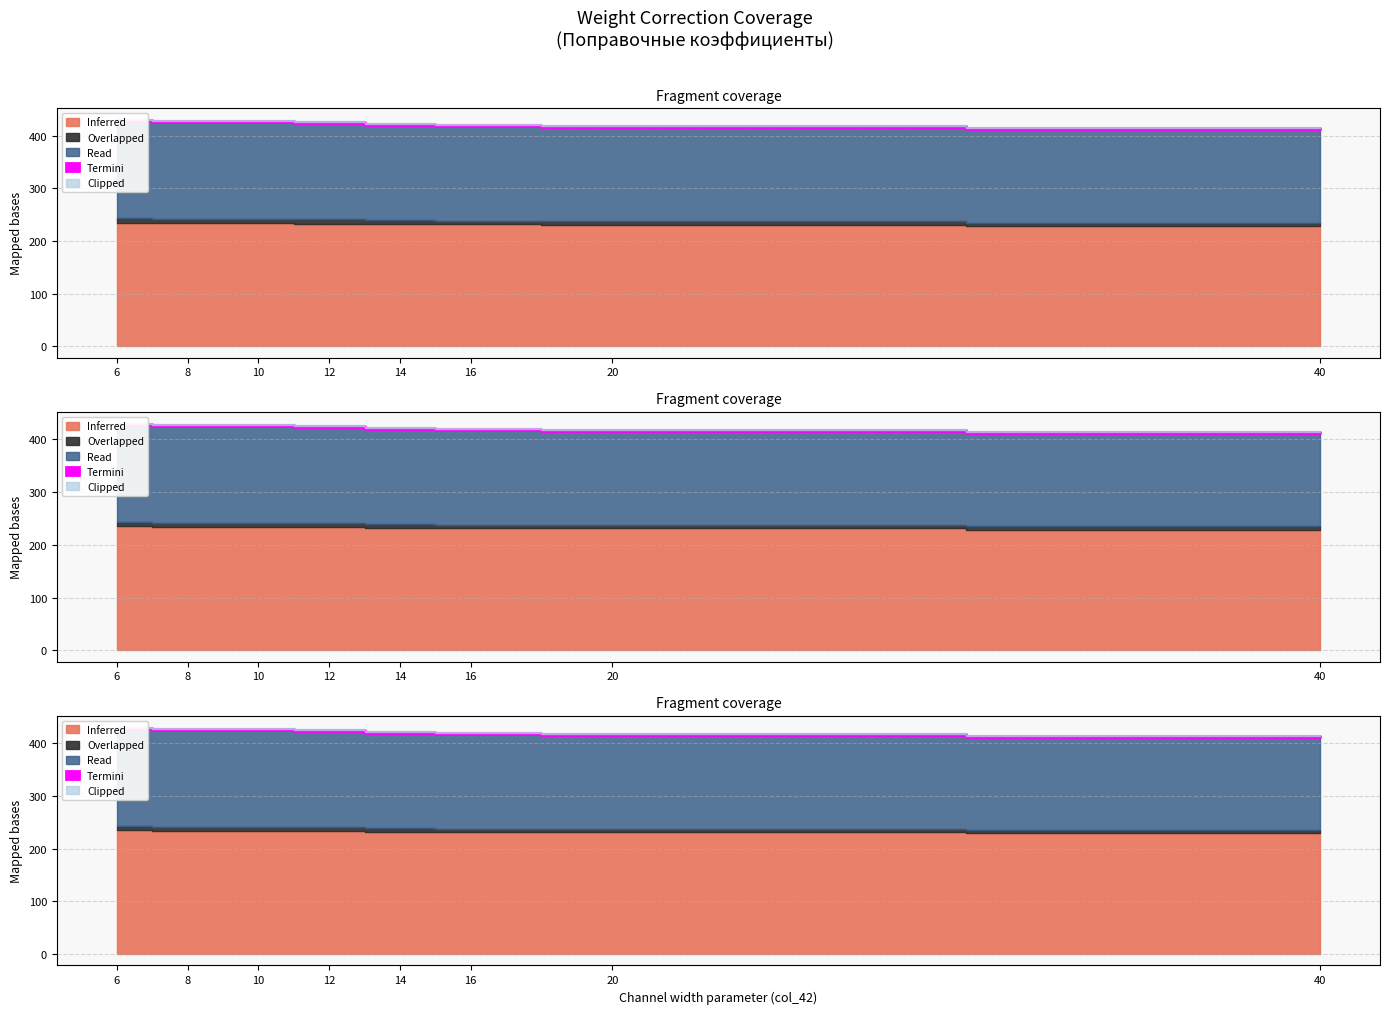

The value of Inferred (col_43) at 14 is 158. True or false?

False